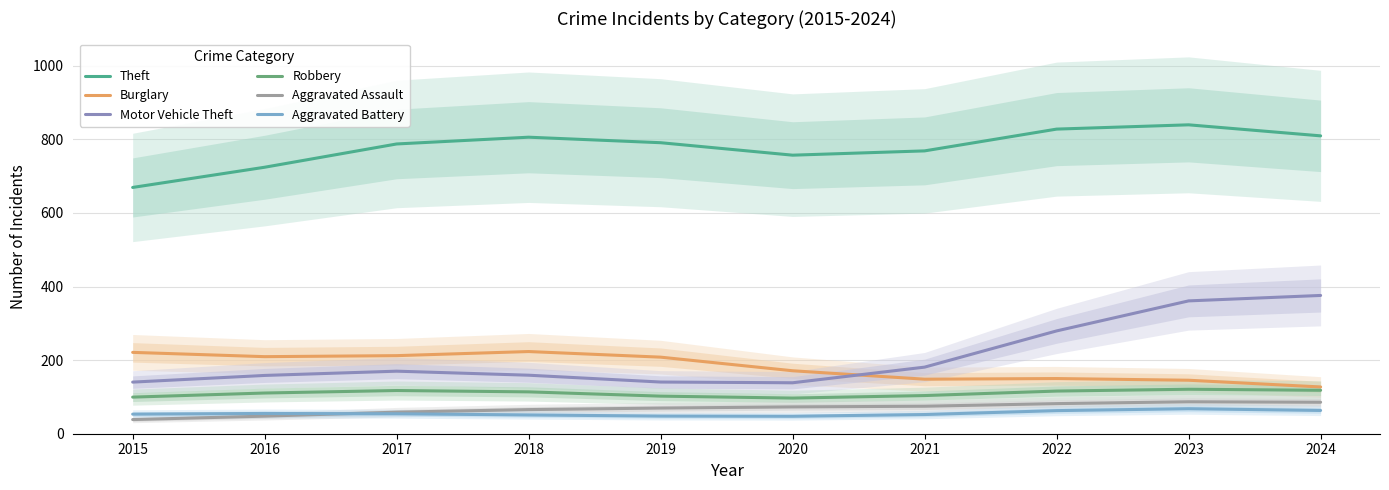

True or false: Burglary has a value of 150.0 at 2022.

True